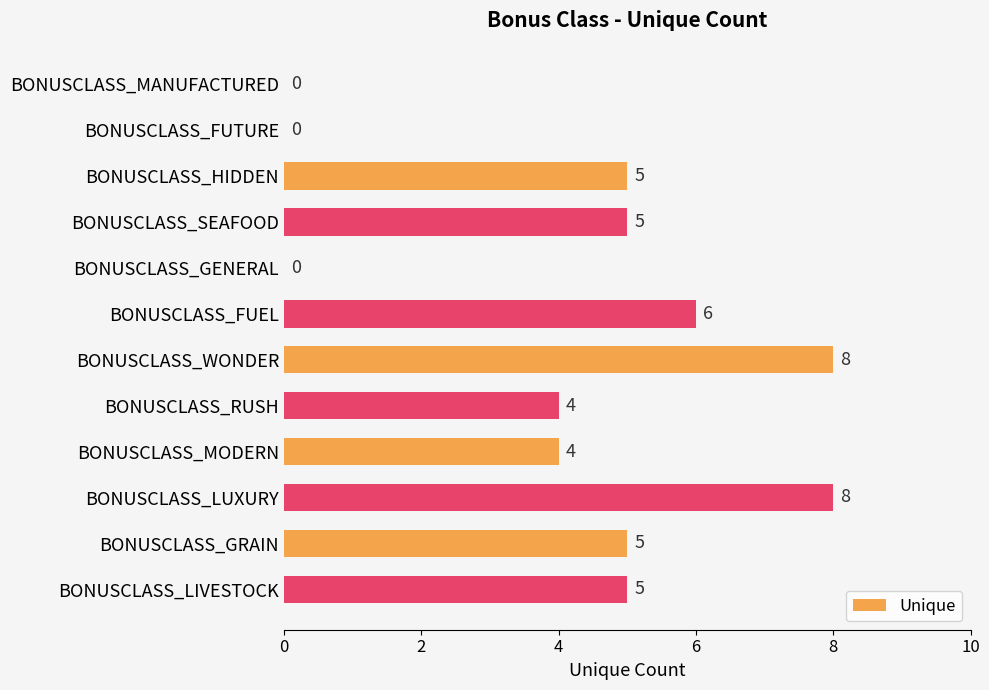

What is the approximate value at BONUSCLASS_GRAIN?

5